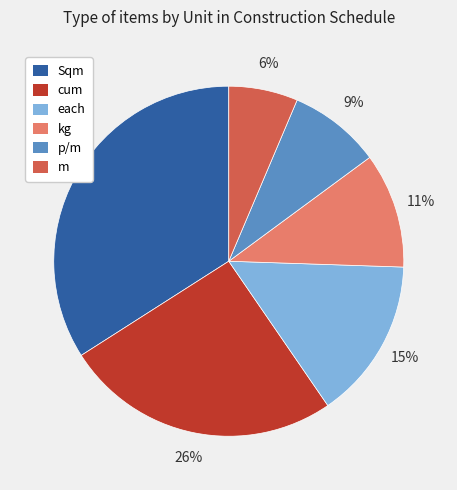

What percentage is the kg slice, to the nearest percent?

11%